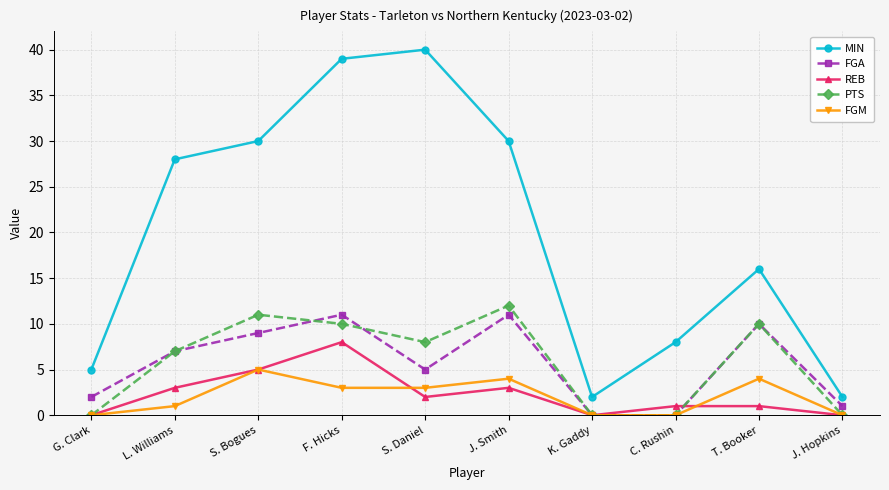

Is the value of FGA at K. Gaddy greater than the value of PTS at S. Bogues?

No